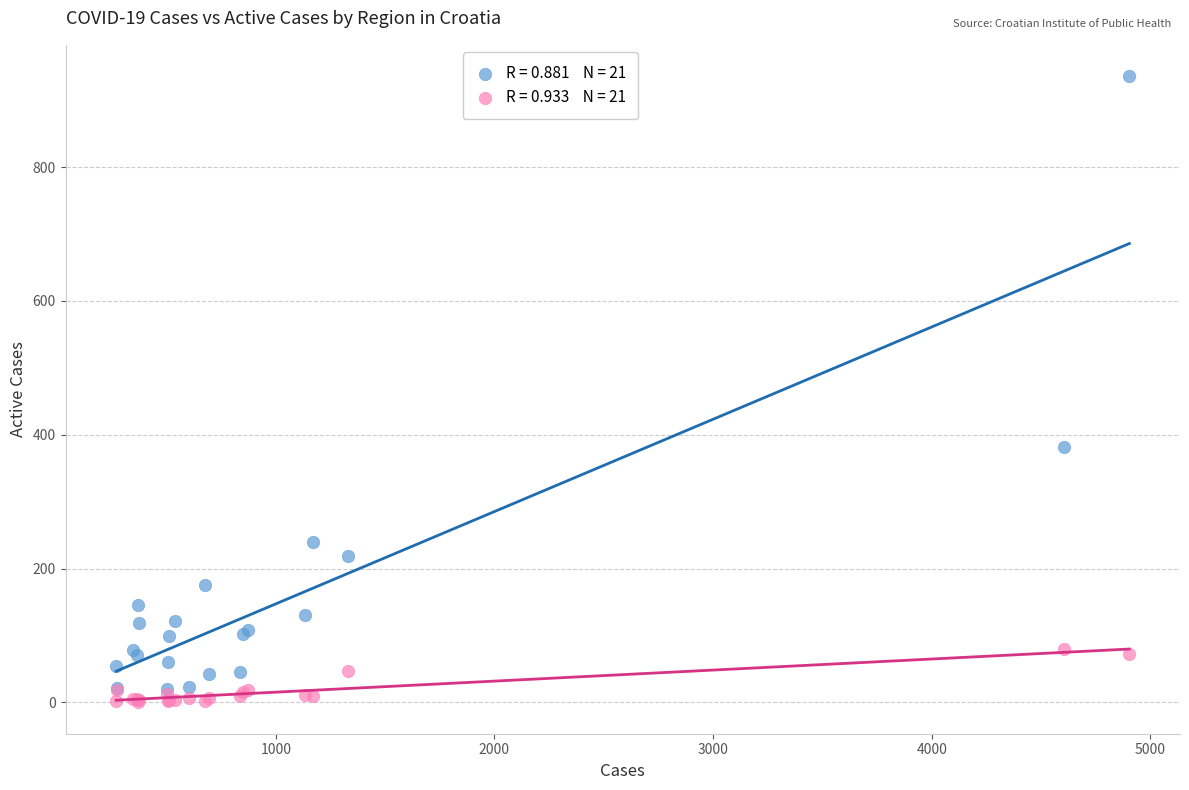

Across all series, what Y value is closest to 468?

382